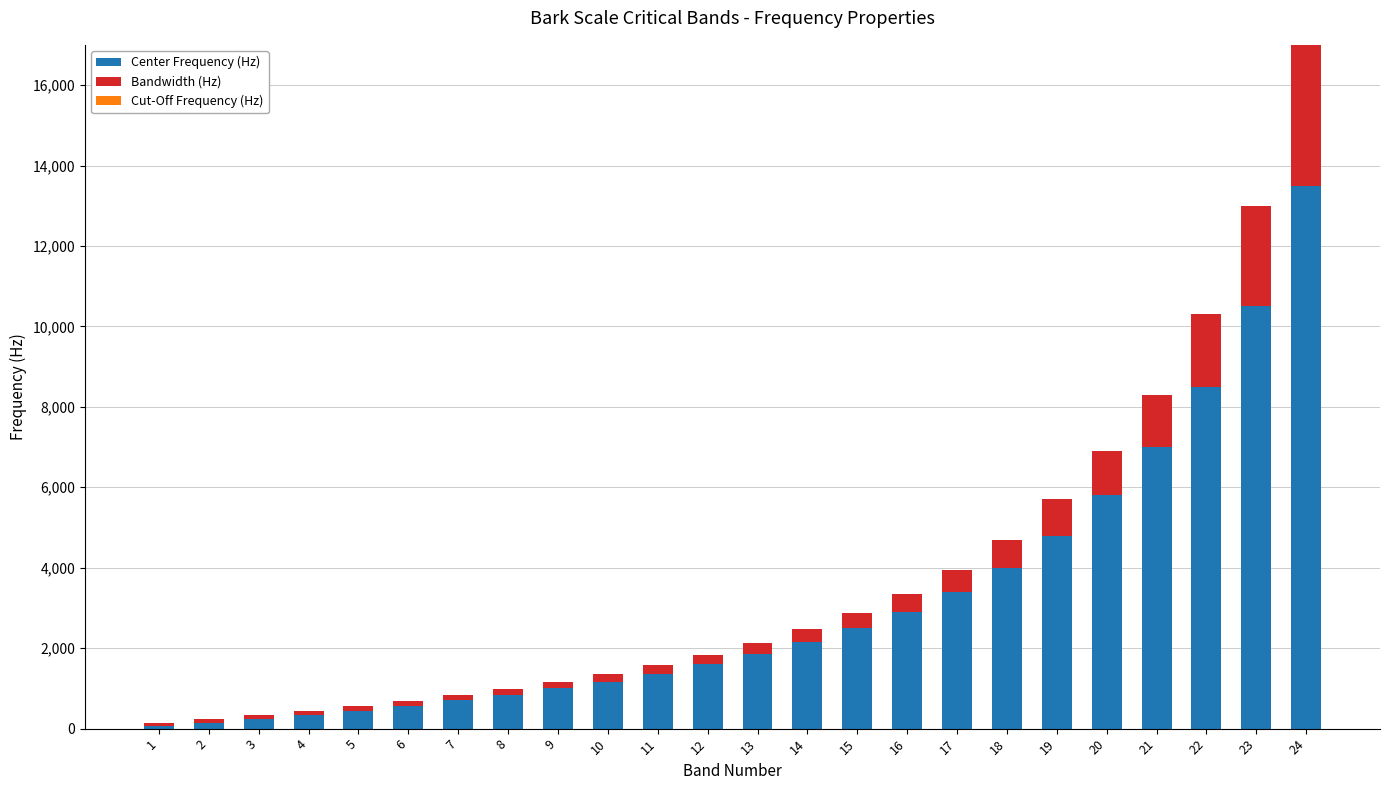

What is the maximum value for Center Frequency (Hz)?

13500